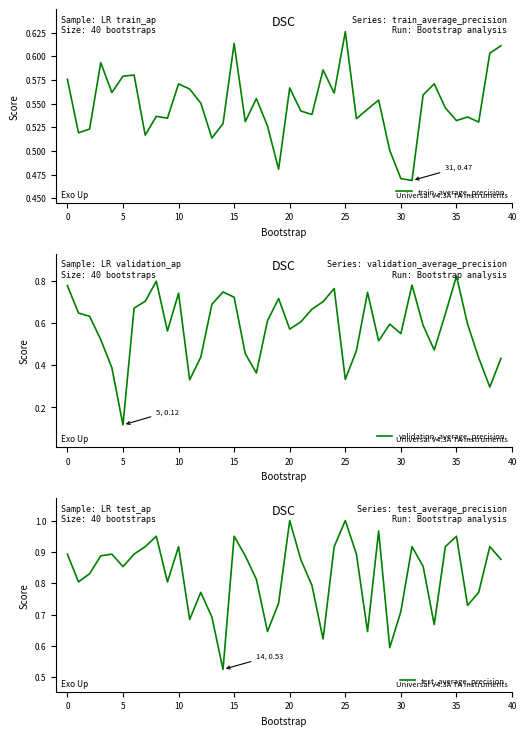

What is the label of the 11th point from the left?

10